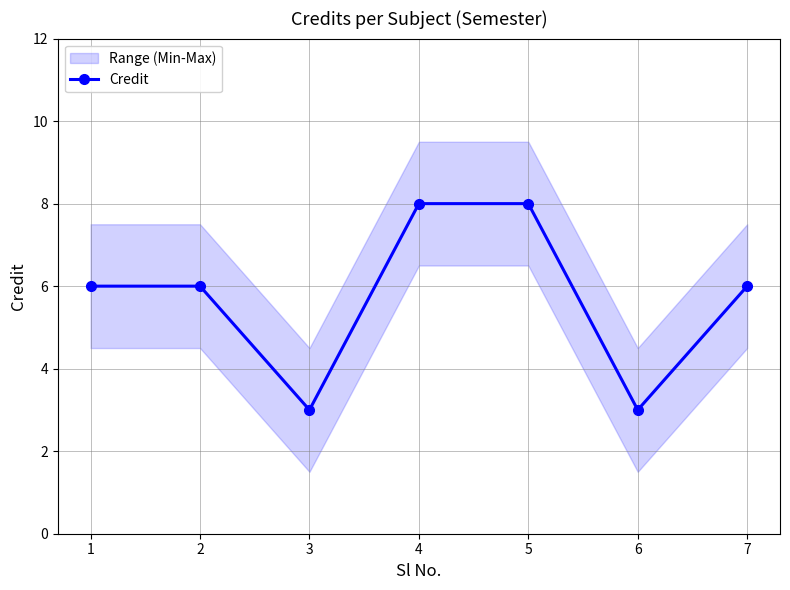

What is the difference between the values at 1 and 6?

3